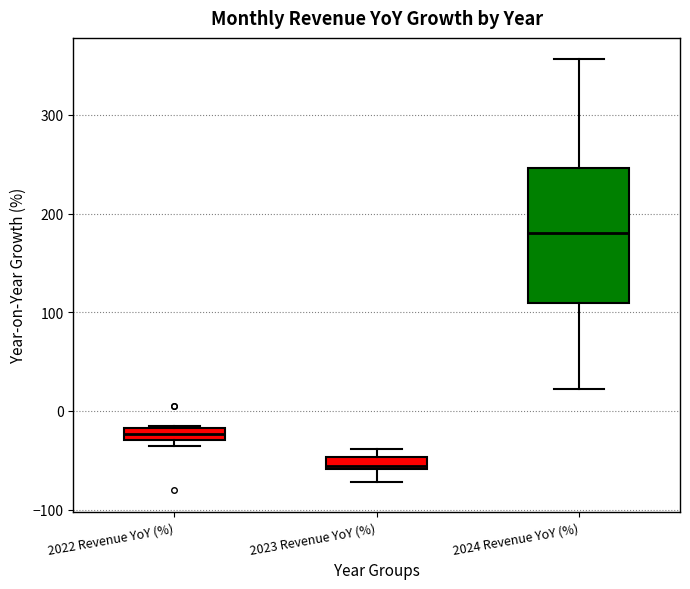

Where is the lower edge of the box for 2022 Revenue YoY (%) on the y-axis? The values are not printed on the chart, so give them approximately, as read against the axis.

-30